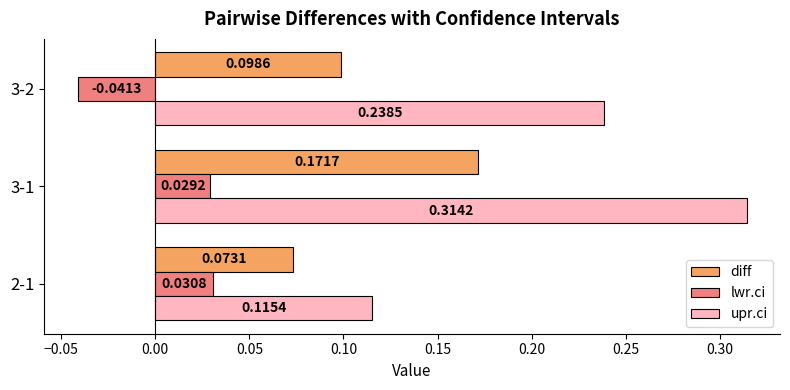

How many values in lwr.ci are below zero?

1